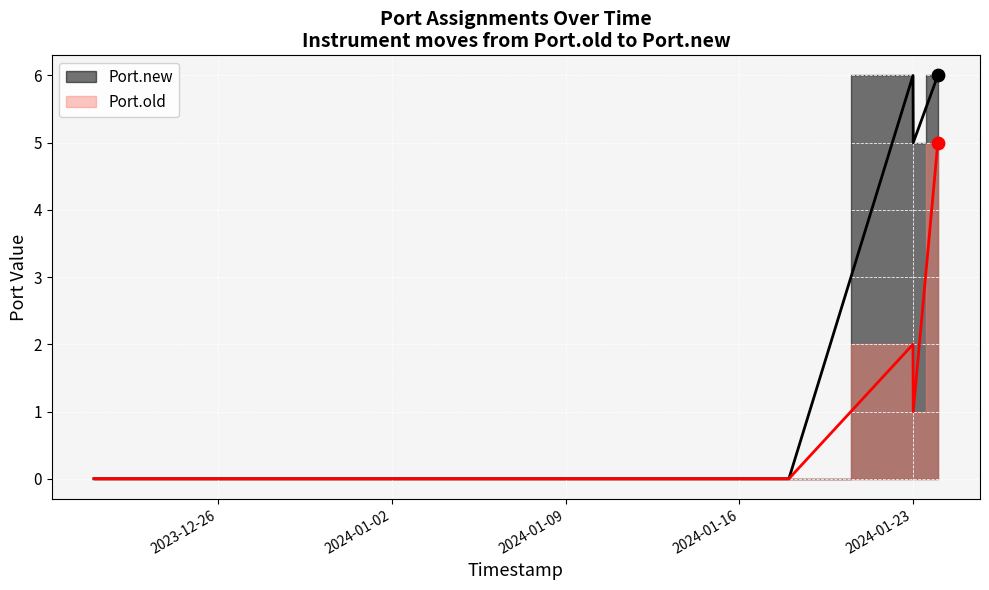

Which series has the largest Y range (max minus min)?

Port.new